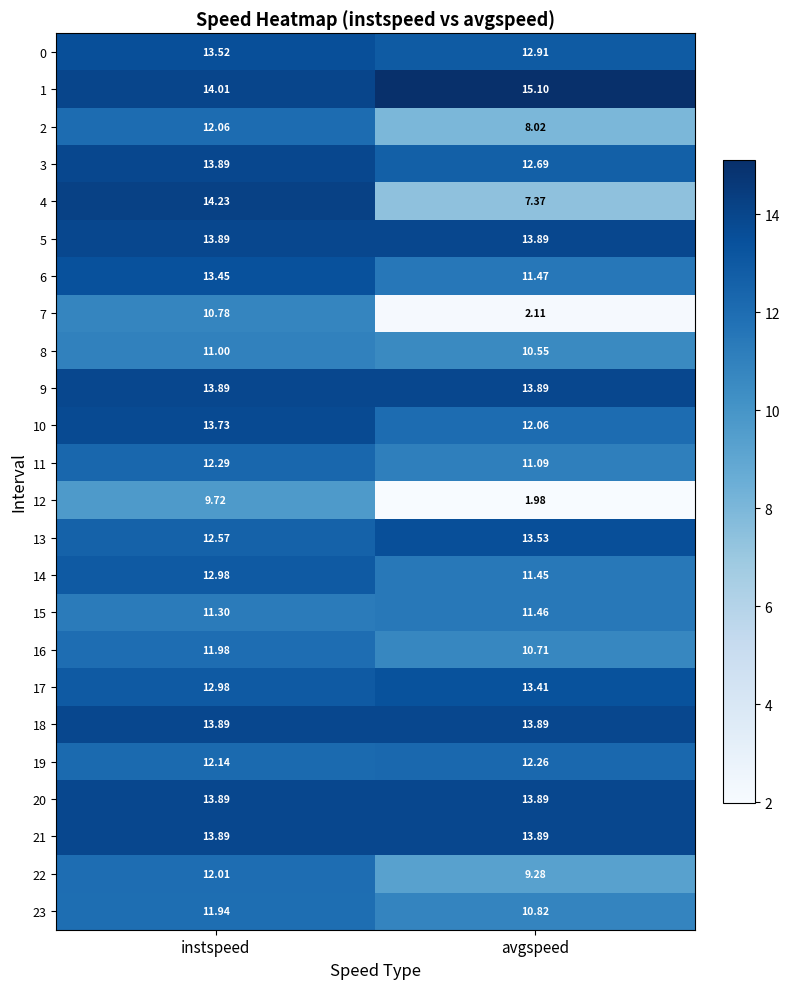

Which series changed the most between instspeed and avgspeed?

7